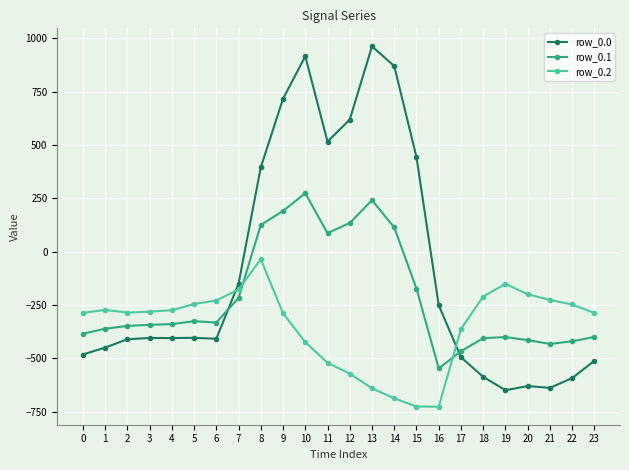

Rank the series by their average value, from lowest to highest.

row_0.2, row_0.1, row_0.0